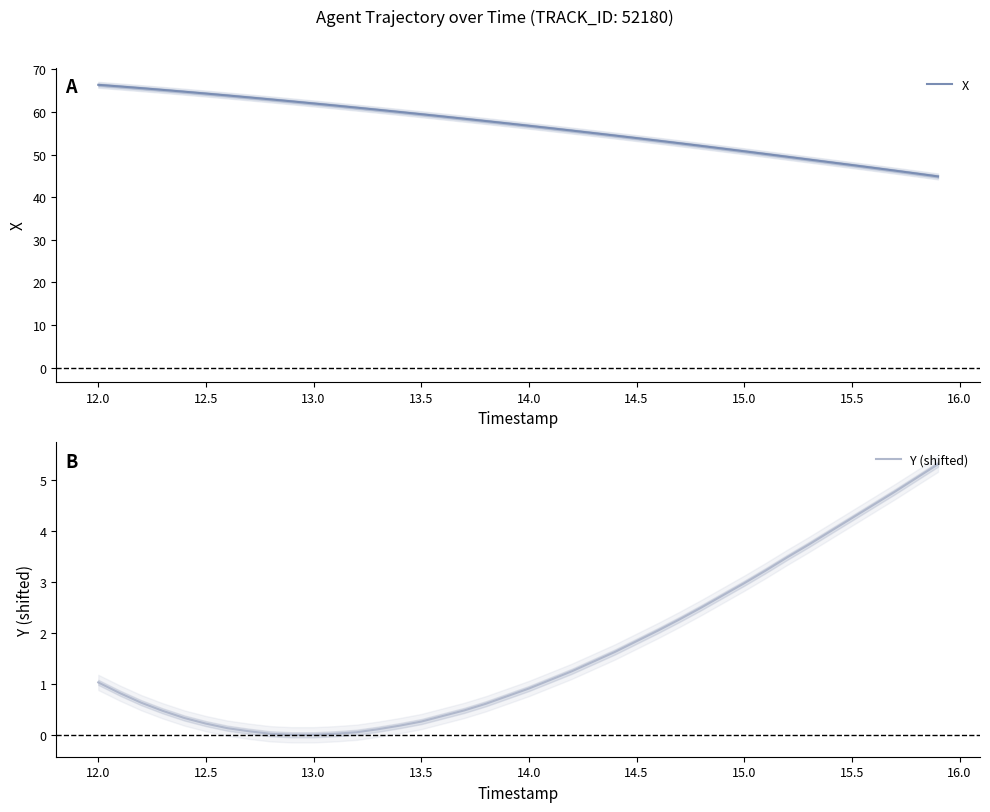

What is the maximum value for X?

66.4